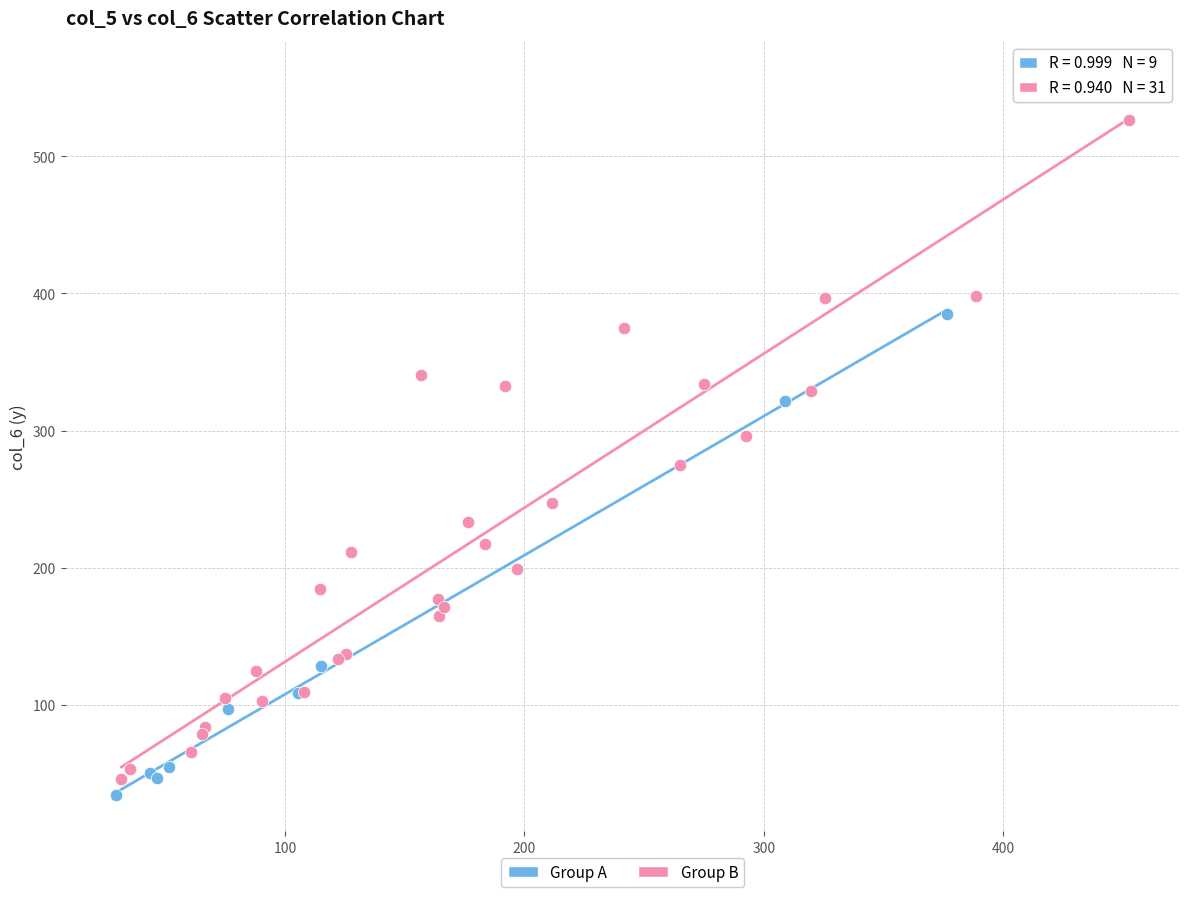

Which series reaches the maximum Y coordinate?

Group B